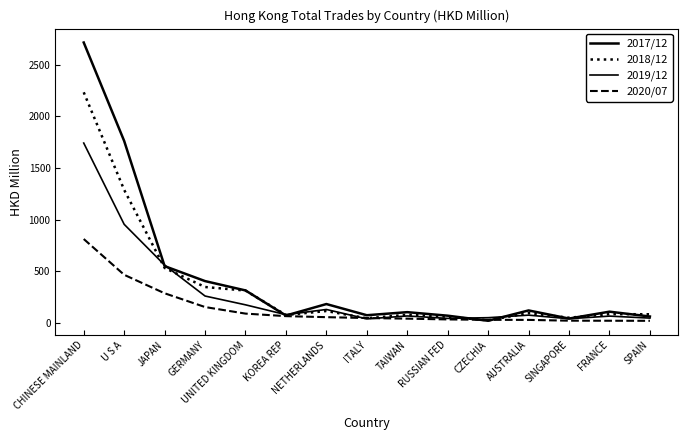

What is the approximate value of 2020/07 at TAIWAN?

38.5